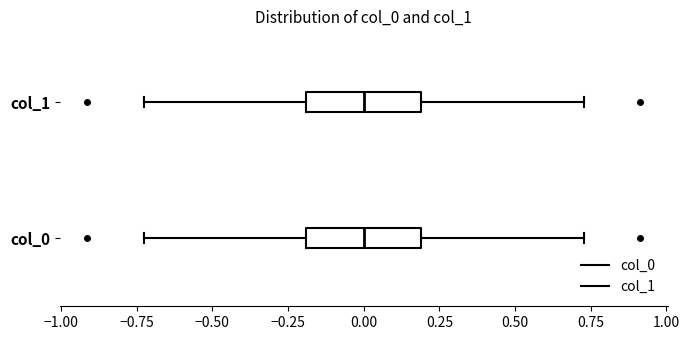

Reading bottom to top, read every box against the x-axis: the position of its median line, the range the box covers, and the ends of its whiskers. The values are not printed on the chart, so give them approximately, as read against the axis.

col_0: median 0.00, box -0.20 to 0.20, whiskers -0.75 to 0.75
col_1: median 0.00, box -0.20 to 0.20, whiskers -0.75 to 0.75